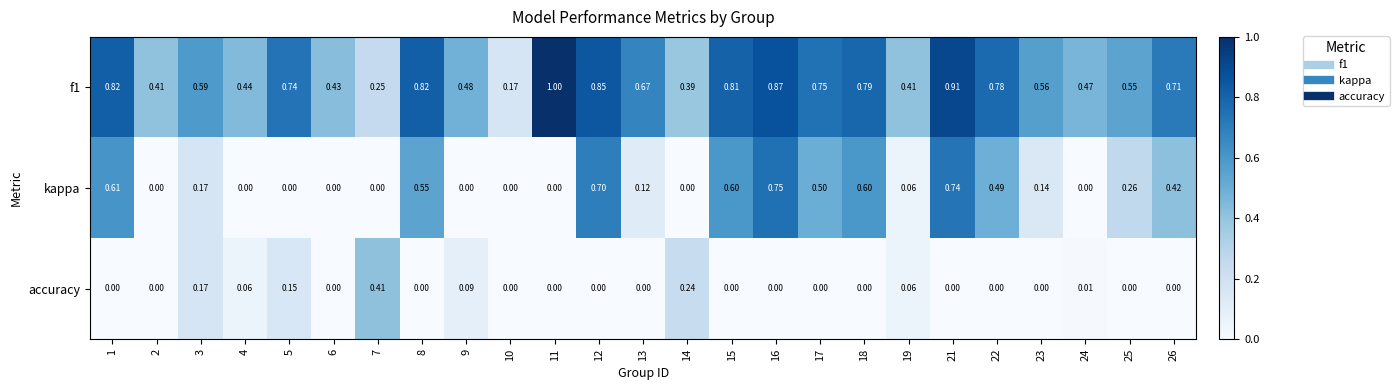

Is the value of f1 at 14 greater than the value of accuracy at 2?

Yes